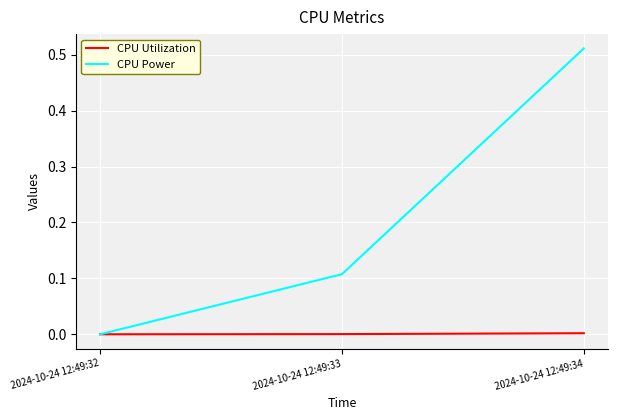

The CPU Utilization series shows 0.0 at 2024-10-24 12:49:33. True or false?

True